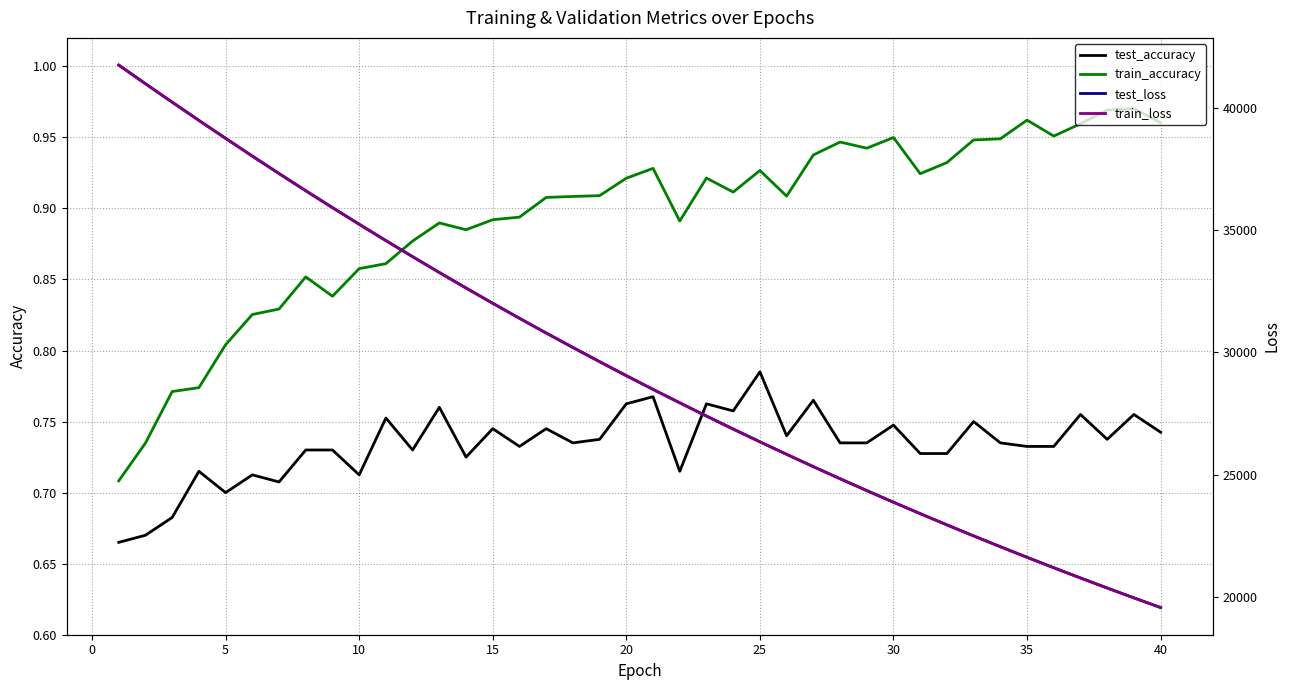

Which category has the highest value in the test_accuracy series?

25